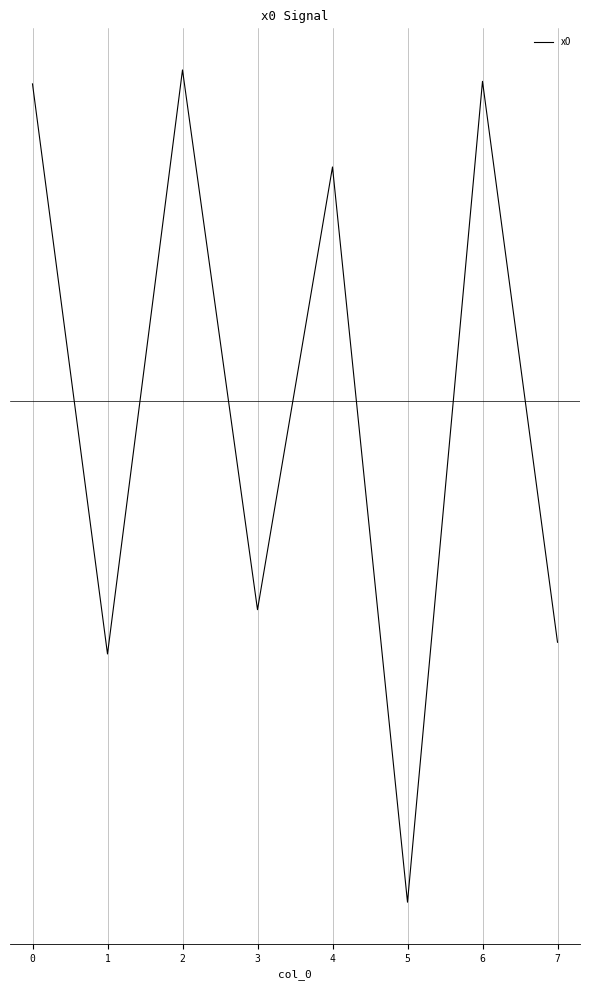

Does the chart display data point markers on the line(s)?

No